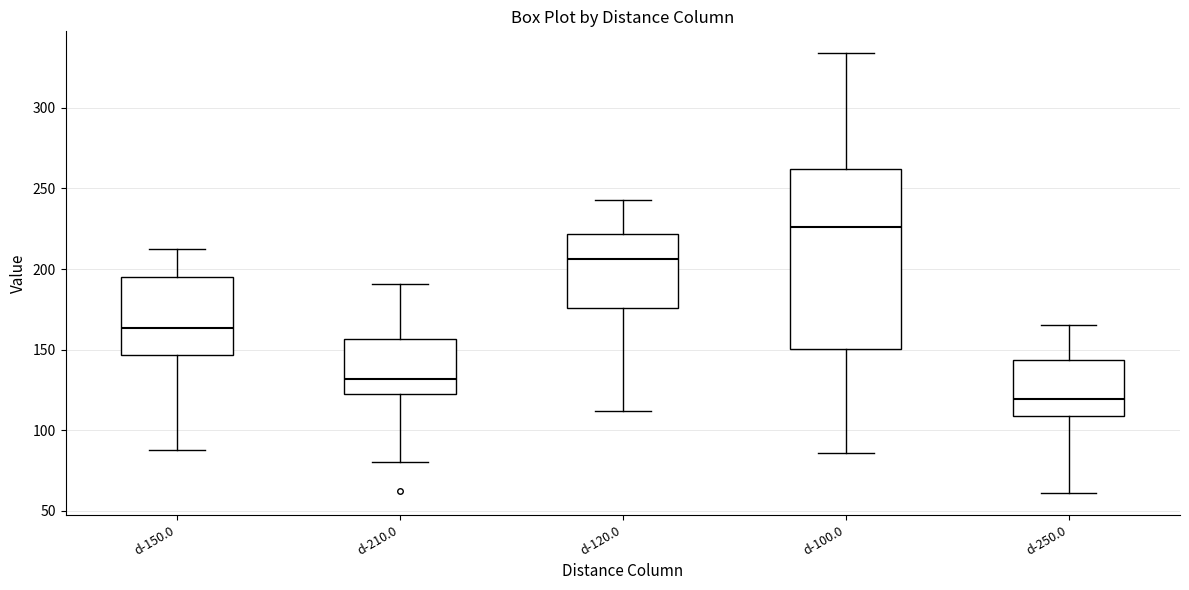

Where is the lower edge of the box for d-210.0 on the y-axis? The values are not printed on the chart, so give them approximately, as read against the axis.

120